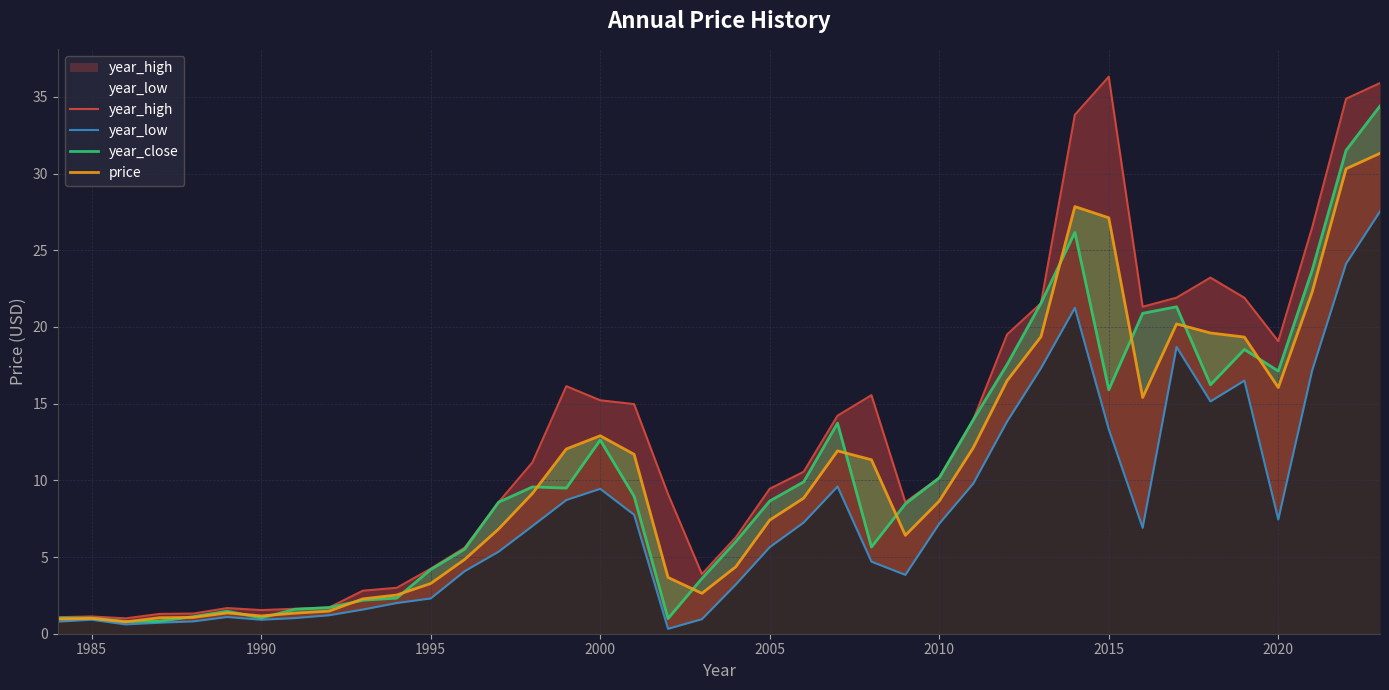

The year_high series shows 2.1 at 12. True or false?

False